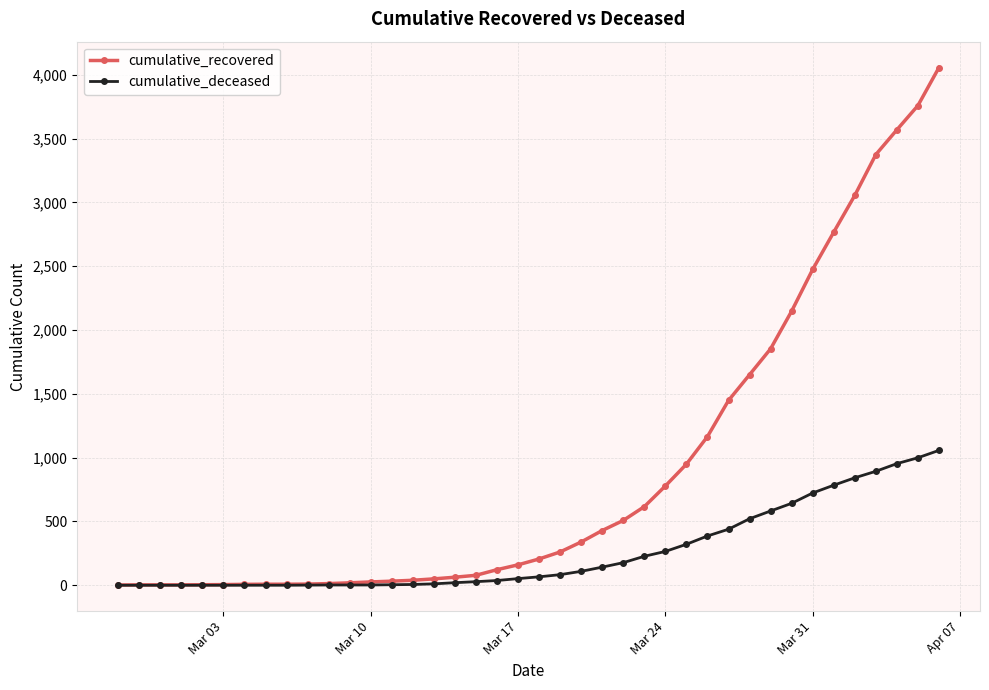

Rank the series by their average value, from highest to lowest.

cumulative_recovered, cumulative_deceased